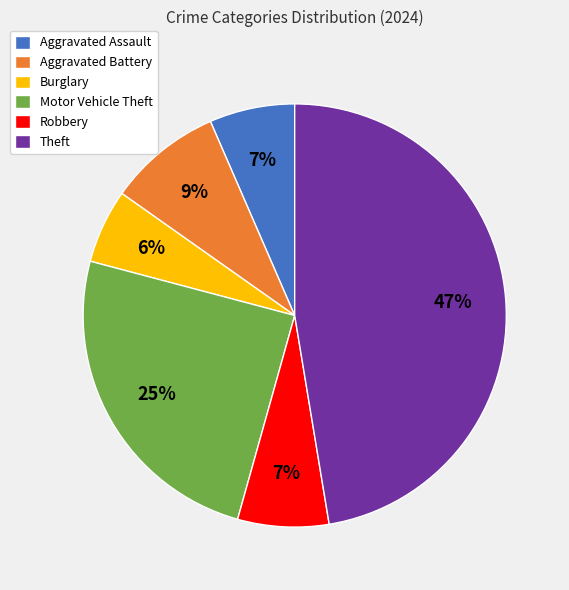

Which slice is the smallest?

Burglary